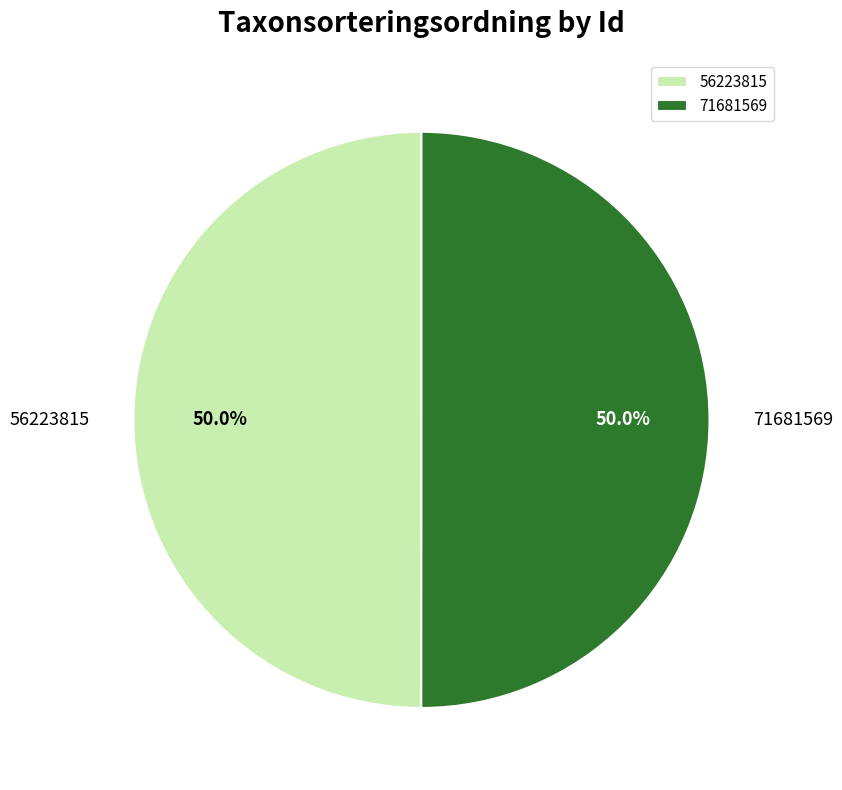

Count the number of slices in the pie.

2